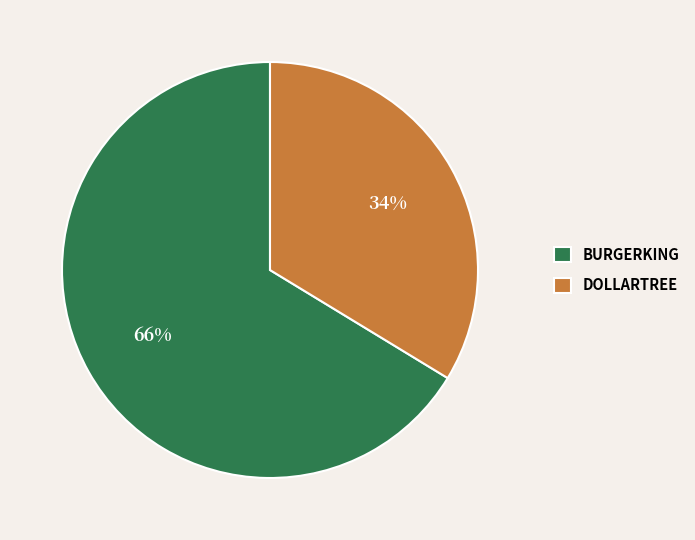

Is it true that DOLLARTREE is 34% of the pie?

True